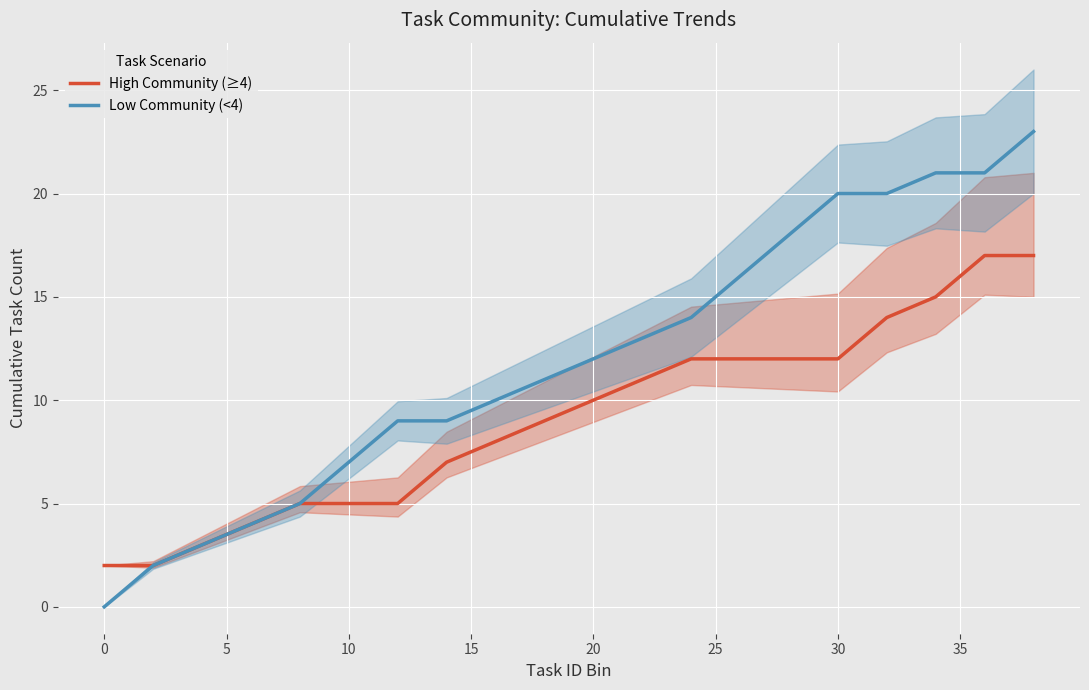

Is it true that High Community (≥4) equals 10 at 20?

True